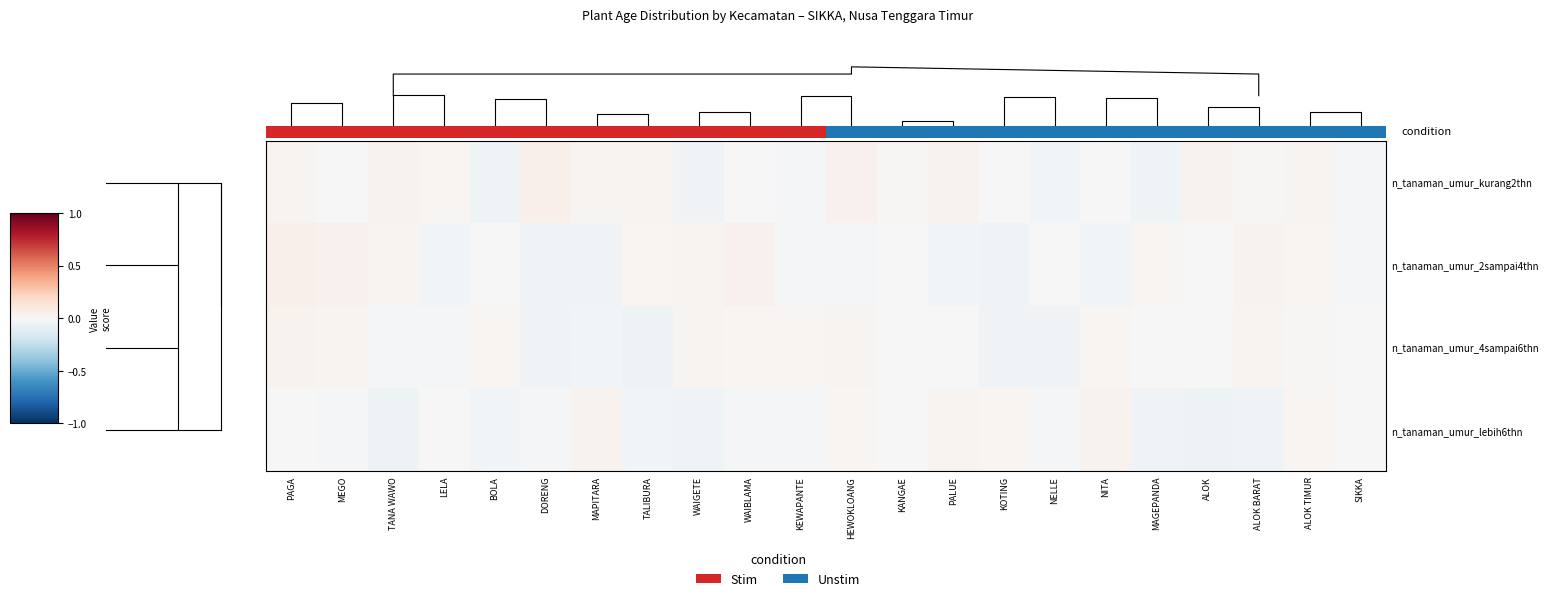

Where is n_tanaman_umur_kurang2thn nearest to the value 0?

WAIBLAMA